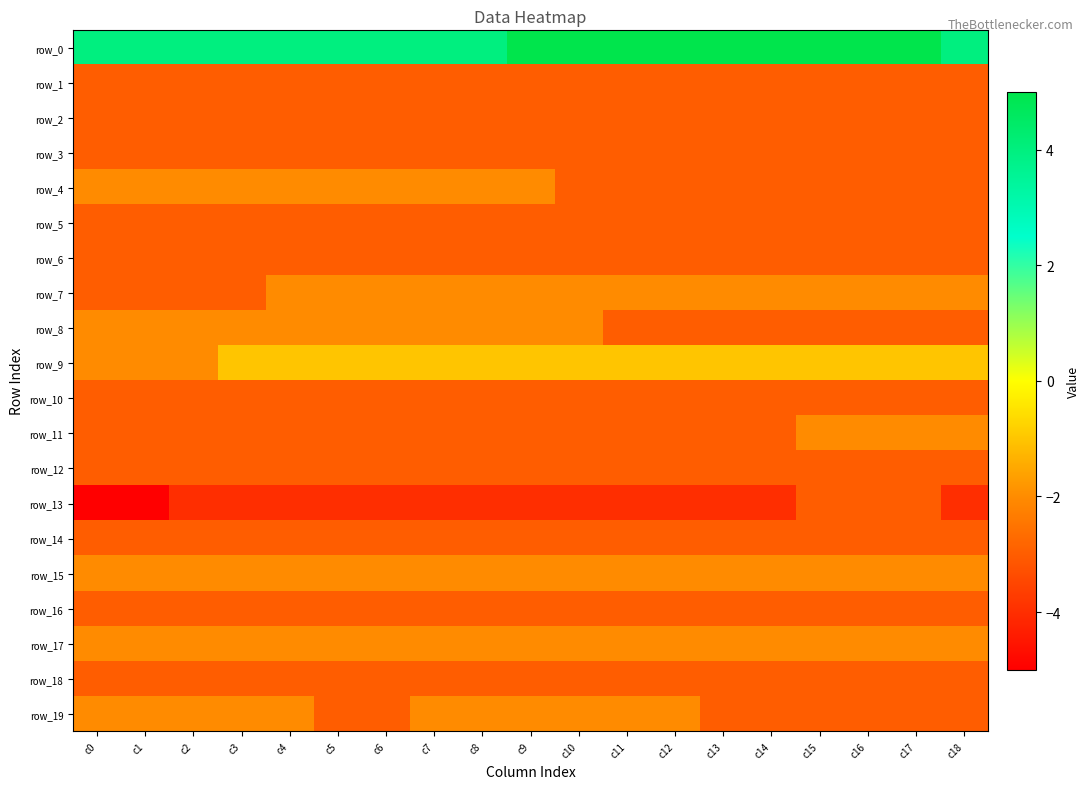

At how many categories does at least one series exceed 2?

19